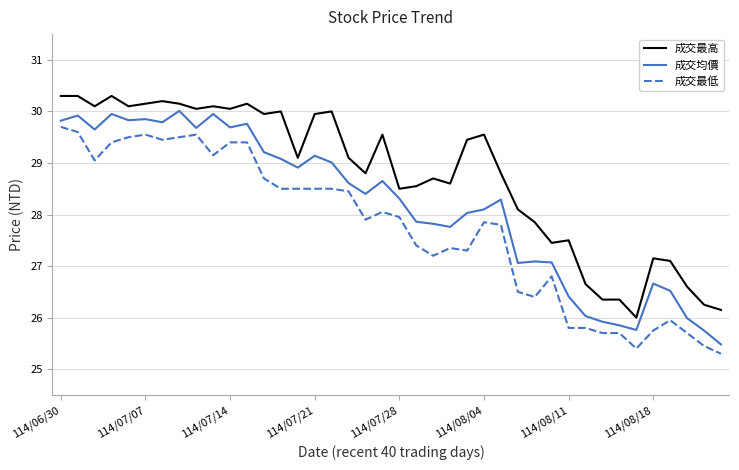

What is the highest value of the 成交最高 series?

30.3